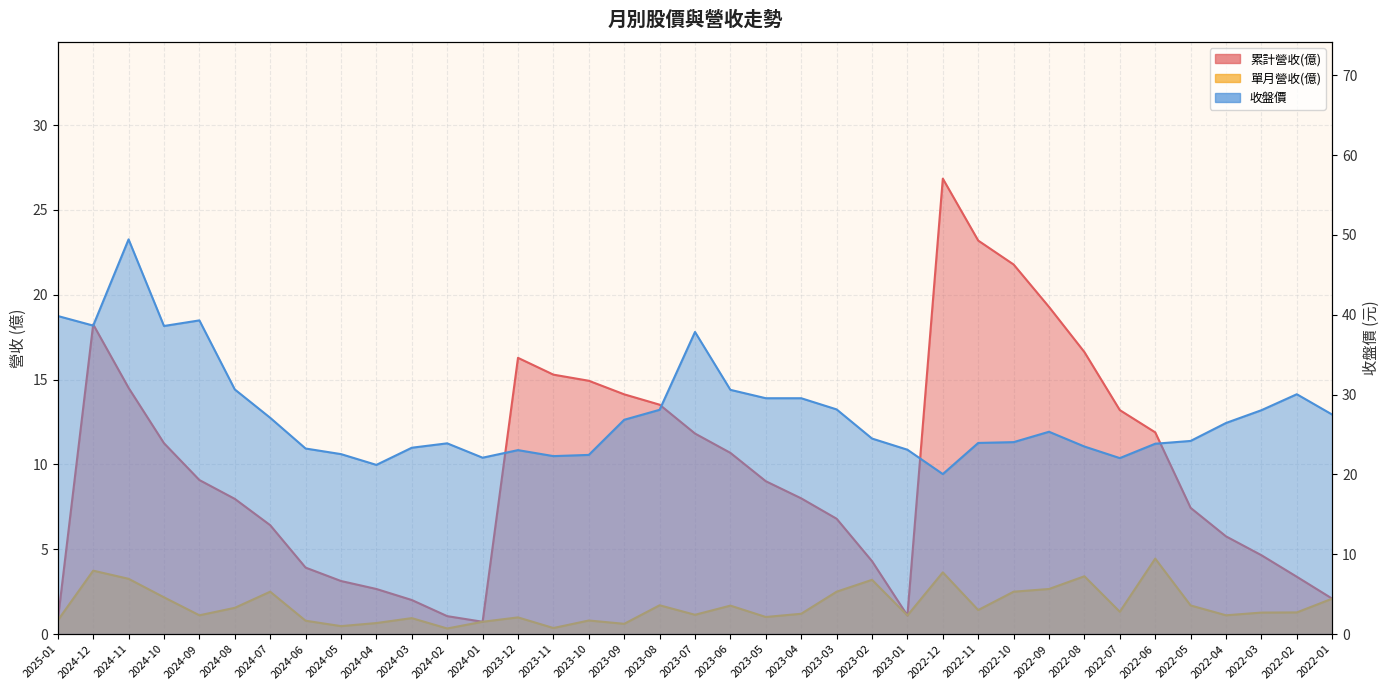

Which category has the lowest value in the 累計營收(億) series?

2024-01